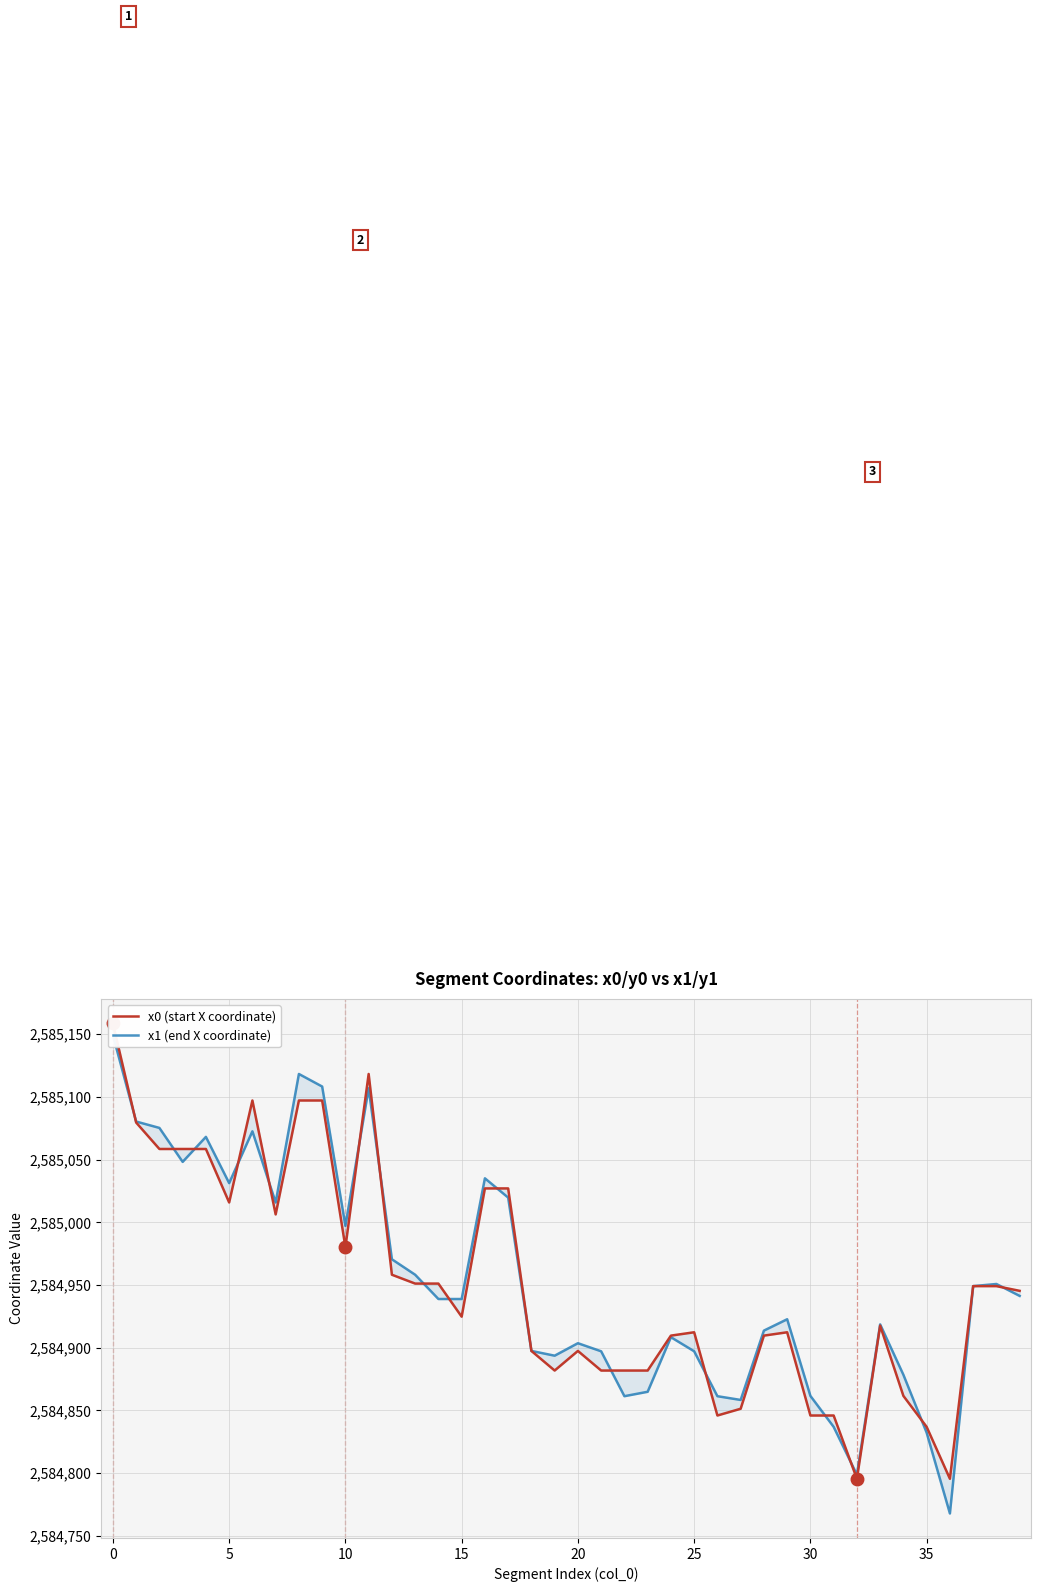

Between 5 and 39, which series saw the biggest shift?

x1 (end X coordinate)